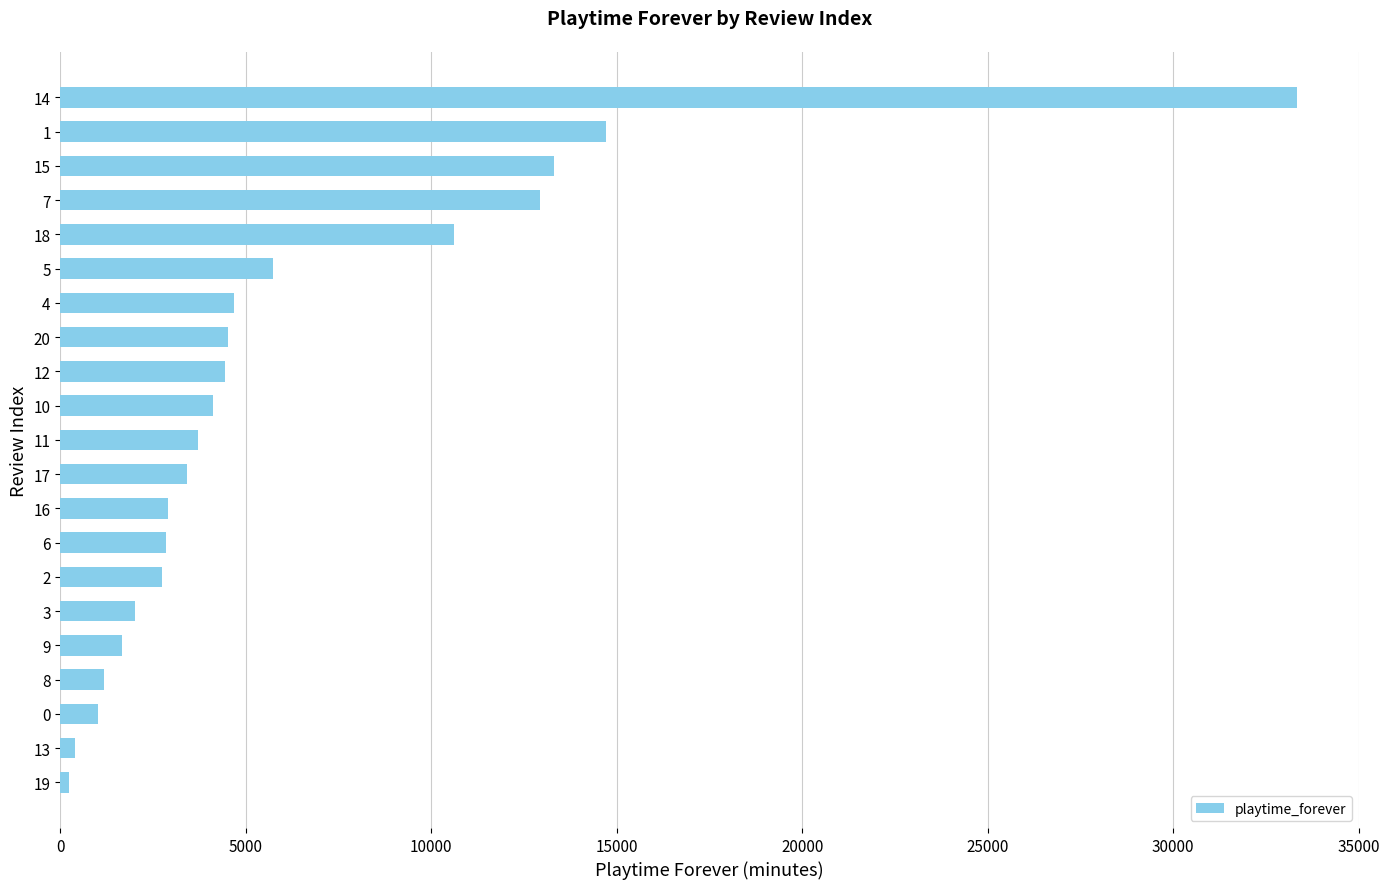

Are the bars horizontal?

Yes